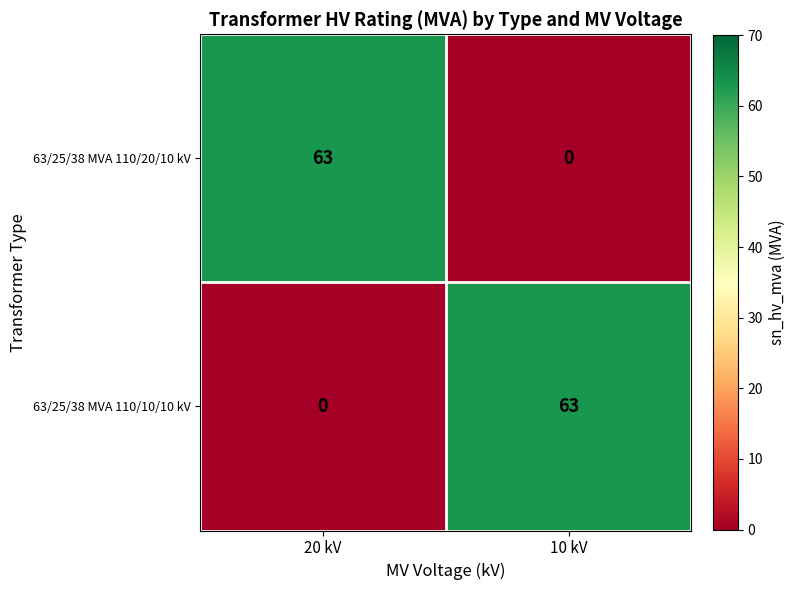

What is the average value of the 63/25/38 MVA 110/20/10 kV series?

32